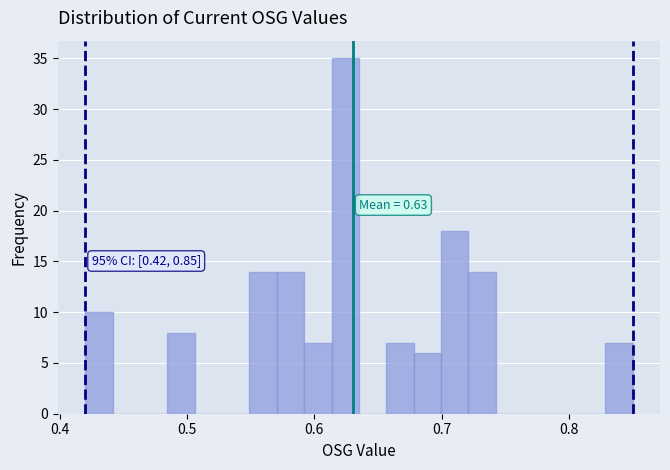

Read against the x-axis, roughly where is the centre of the tallest bar?

0.62